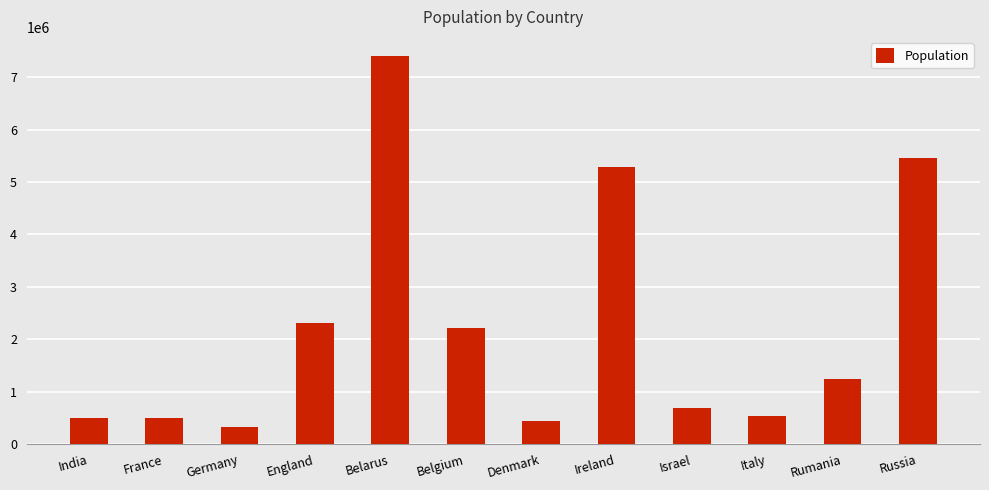

Reading right to left, what are all the values shown in this chart?

Russia=5460000	Rumania=1240000	Italy=540000	Israel=690000	Ireland=5280000	Denmark=430000	Belgium=2220000	Belarus=7400000	England=2300000	Germany=320000	France=500000	India=500000